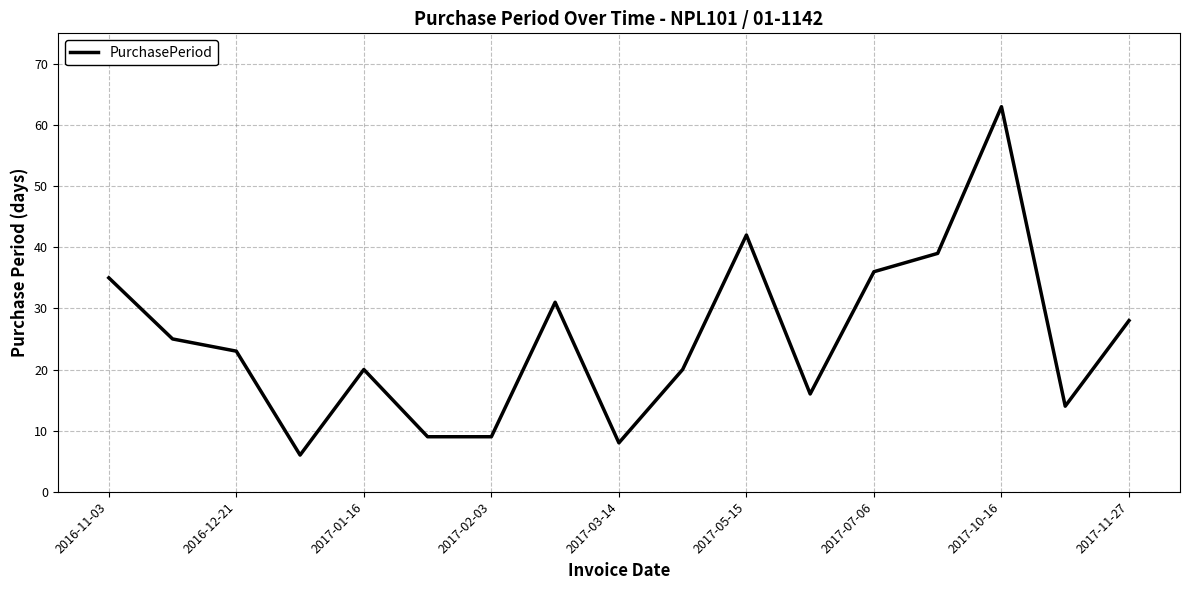

How many lines are shown in the chart?

1